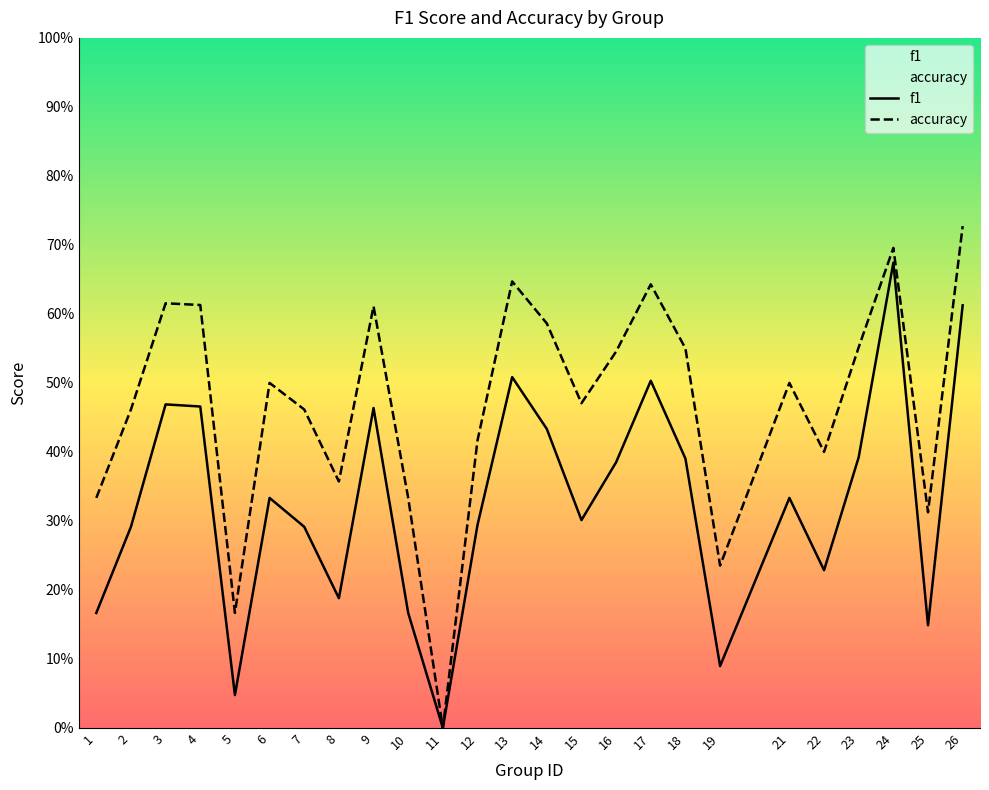

At which label does f1 reach its peak?

24